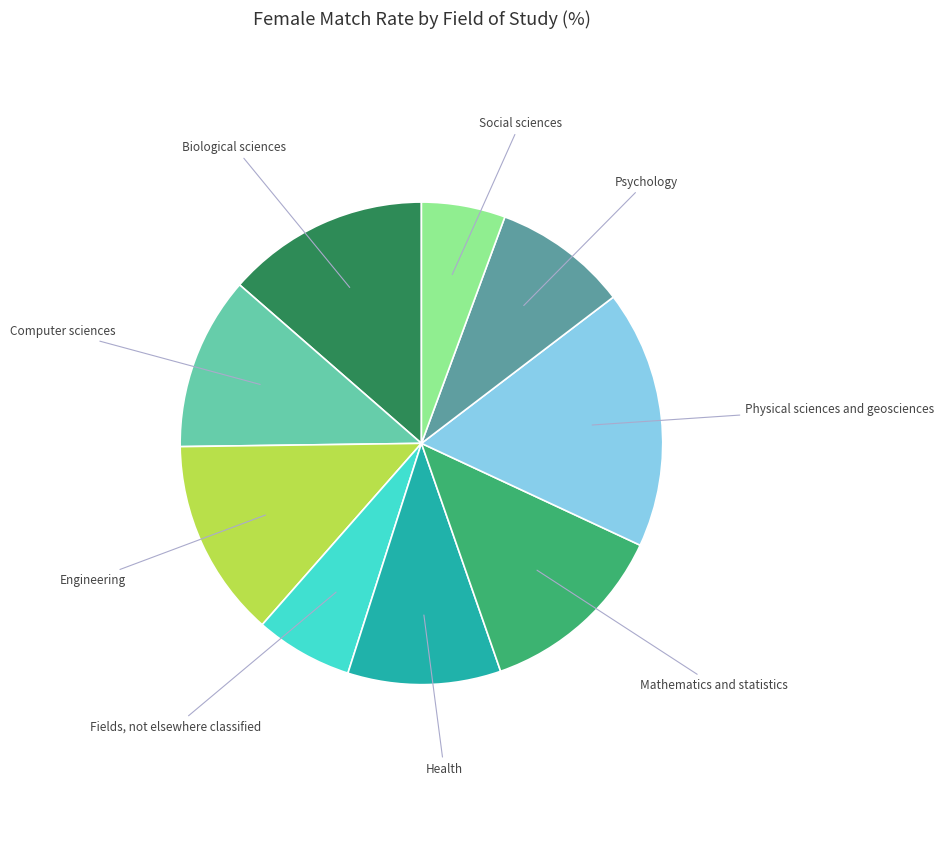

Count the number of slices in the pie.

9